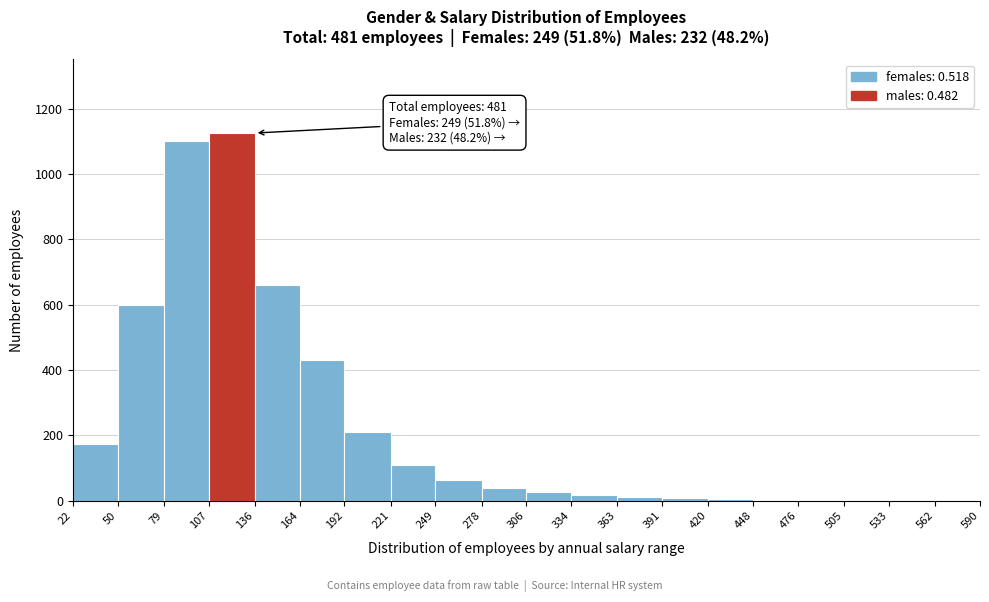

Over which range of the x-axis is the bar tallest?

107 to 136